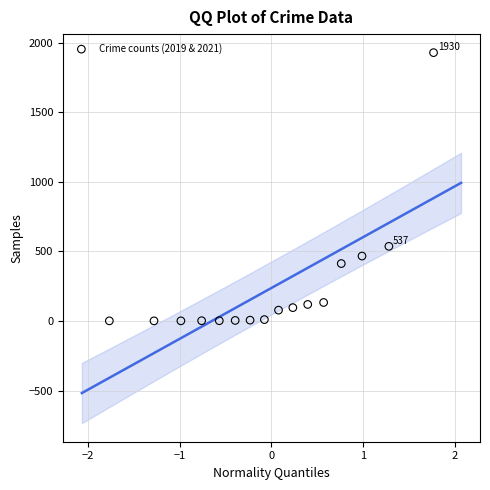

What Y value in the scatter plot is closest to 965?

537